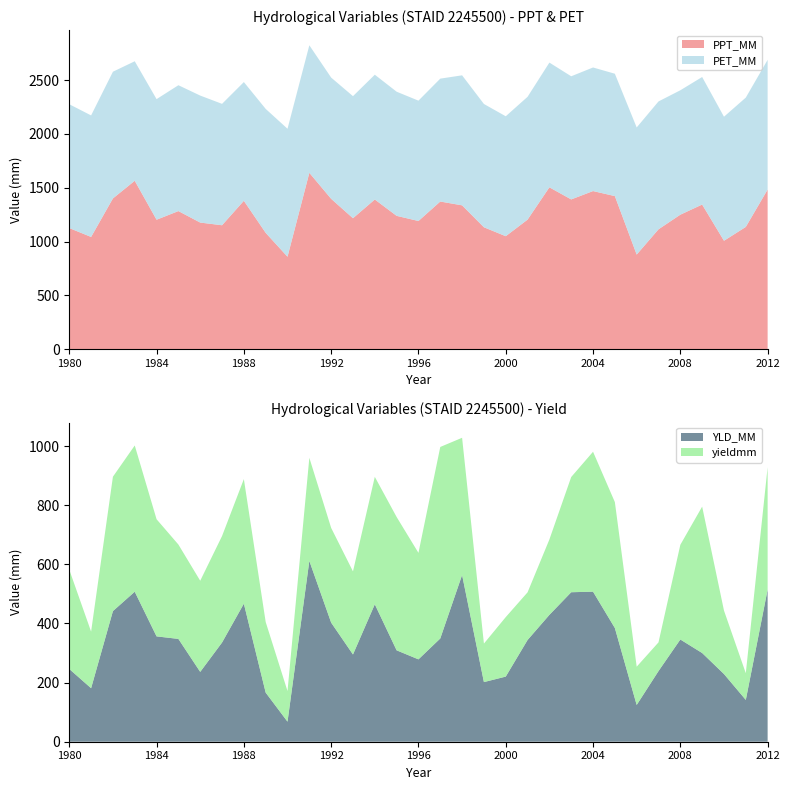

Reading left to right, what are all the values shown in this chart?

PPT_MM: 1980=1125.4	1981=1042.8	1982=1400.6	1983=1564.7	1984=1202.8	1985=1283.2	1986=1176.4	1987=1151.5	1988=1378.8	1989=1080.9	1990=859.1	1991=1638.6	1992=1397.0	1993=1216.7	1994=1390.8	1995=1238.8	1996=1191.0	1997=1371.8	1998=1336.4	1999=1132.7	2000=1049.8	2001=1203.7	2002=1503.8	2003=1391.5	2004=1469.0	2005=1422.3	2006=879.0	2007=1113.8	2008=1249.6	2009=1343.8	2010=1007.4	2011=1136.1	2012=1483.0
PET_MM: 1980=1150.3	1981=1129.0	1982=1177.1	1983=1110.2	1984=1120.4	1985=1169.2	1986=1179.8	1987=1127.7	1988=1102.8	1989=1151.5	1990=1188.8	1991=1184.7	1992=1126.4	1993=1134.0	1994=1159.1	1995=1153.2	1996=1118.0	1997=1141.7	1998=1207.8	1999=1145.3	2000=1114.1	2001=1141.0	2002=1158.8	2003=1143.9	2004=1148.1	2005=1136.8	2006=1181.1	2007=1187.9	2008=1155.7	2009=1184.8	2010=1152.3	2011=1201.3	2012=1205.1
YLD_MM: 1980=246.1	1981=181.0	1982=441.9	1983=507.4	1984=356.4	1985=347.8	1986=236.2	1987=335.6	1988=467.0	1989=166.1	1990=67.8	1991=611.6	1992=402.9	1993=295.1	1994=464.9	1995=309.2	1996=278.6	1997=349.2	1998=564.1	1999=201.7	2000=220.3	2001=344.1	2002=429.1	2003=505.7	2004=507.6	2005=384.6	2006=124.4	2007=239.0	2008=345.8	2009=300.1	2010=229.0	2011=141.5	2012=514.7
yieldmm: 1980=335.9	1981=191.4	1982=454.5	1983=494.7	1984=396.2	1985=319.2	1986=308.3	1987=360.1	1988=421.4	1989=238.8	1990=103.5	1991=348.8	1992=320.4	1993=281.0	1994=431.1	1995=451.0	1996=360.2	1997=647.9	1998=464.1	1999=130.2	2000=201.2	2001=161.2	2002=255.0	2003=389.7	2004=473.3	2005=426.0	2006=129.4	2007=97.1	2008=320.3	2009=495.2	2010=214.7	2011=90.4	2012=413.9